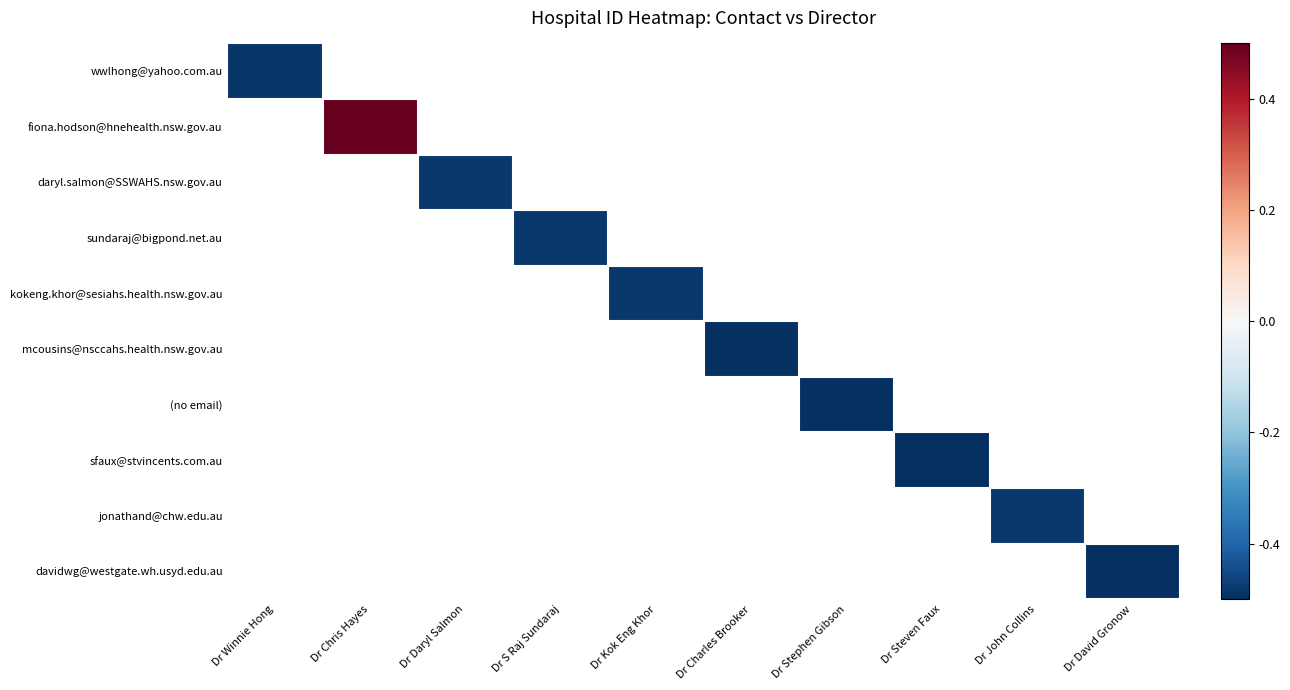

At which label is wwlhong@yahoo.com.au closest to 0?

Dr Winnie Hong